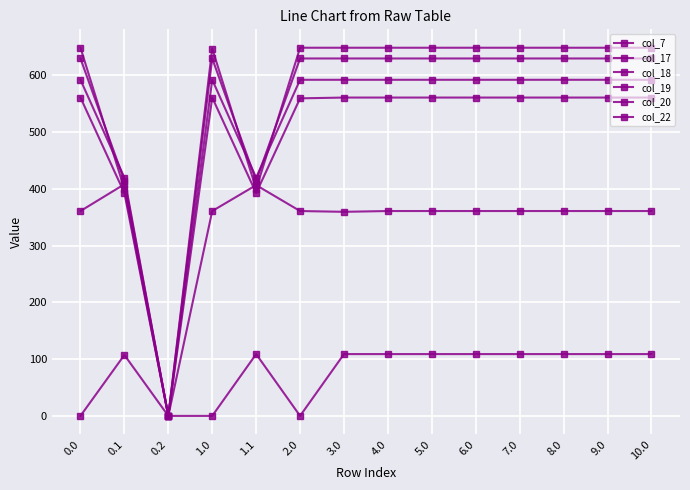

Which series has the largest total across all categories?

col_19